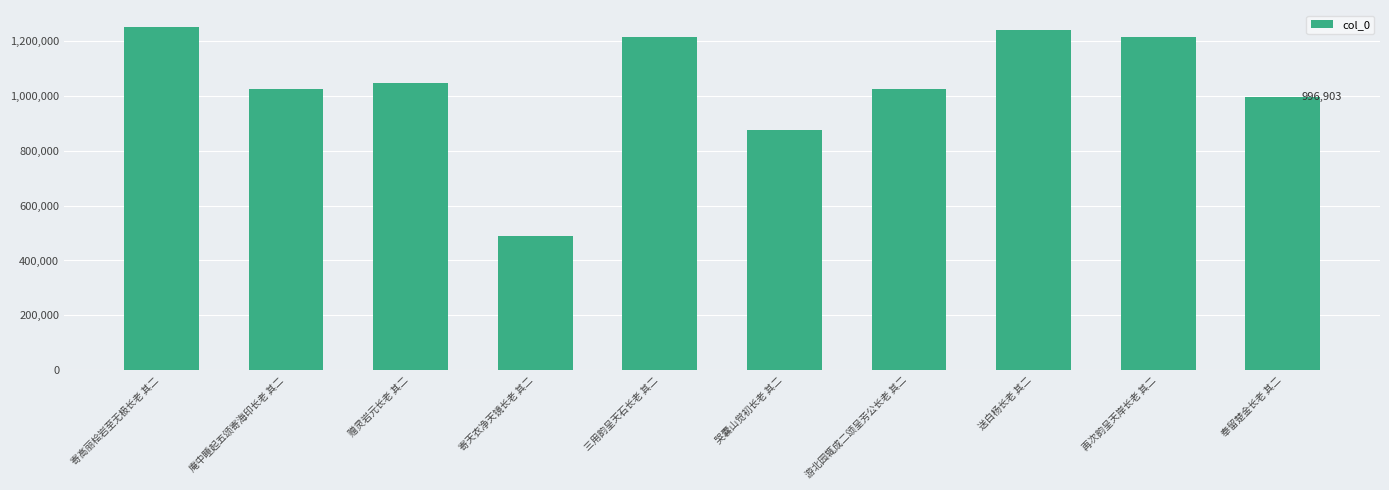

What is the maximum value shown in the chart?

1252065